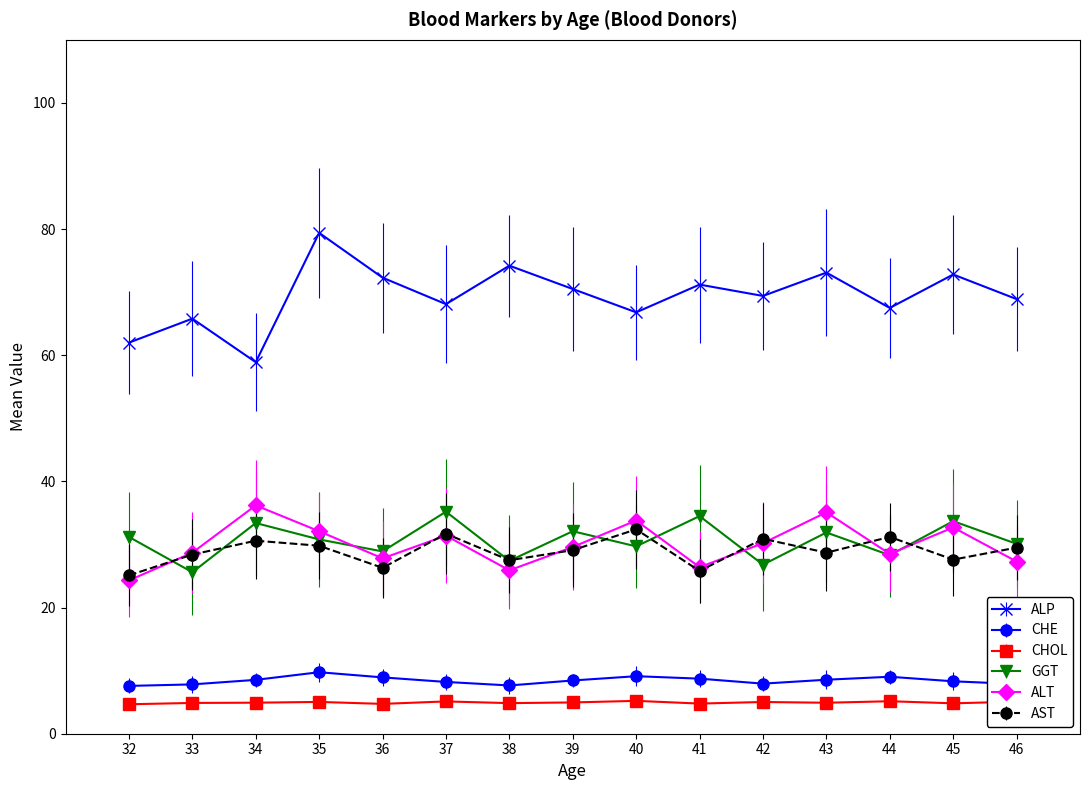

True or false: CHE and CHOL cross at least once.

False